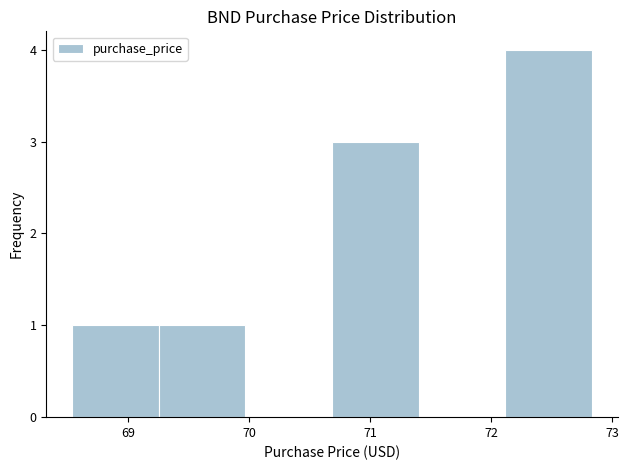

Reading left to right, list every bar in this chart as the range it spans on the x-axis followed by its height. Neither the bar edges nor the heights are printed on the chart, so give them approximately, as read against the axes.

68.5 to 69.3: 1
69.3 to 70.0: 1
70.0 to 70.7: 0
70.7 to 71.4: 3
71.4 to 72.1: 0
72.1 to 72.8: 4